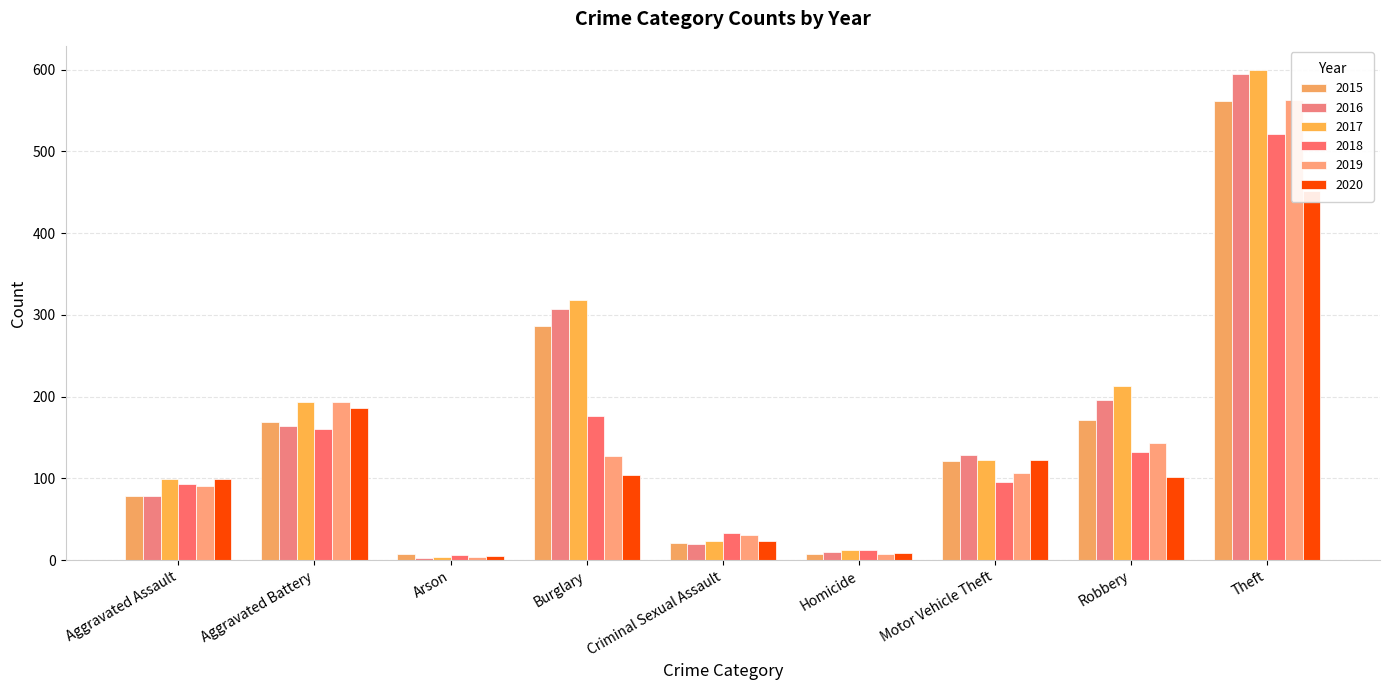

Count the number of data series in this chart.

6